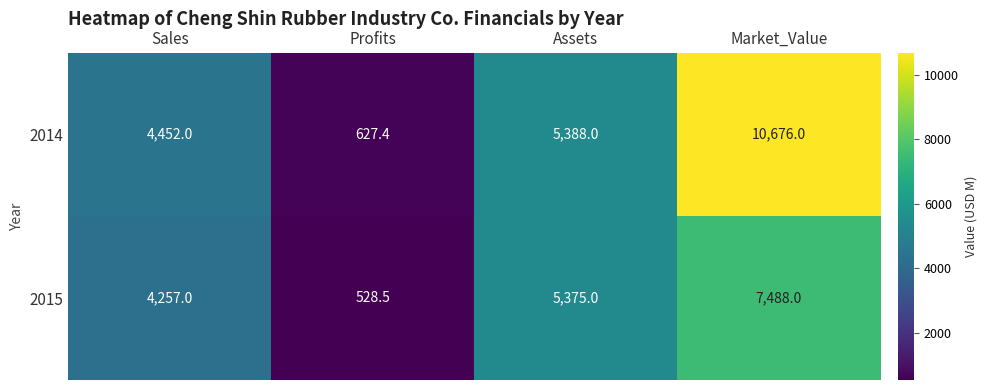

Reading left to right, extract all data points from this chart.

2014: 4452.0	627.4	5388.0	10676.0
2015: 4257.0	528.5	5375.0	7488.0